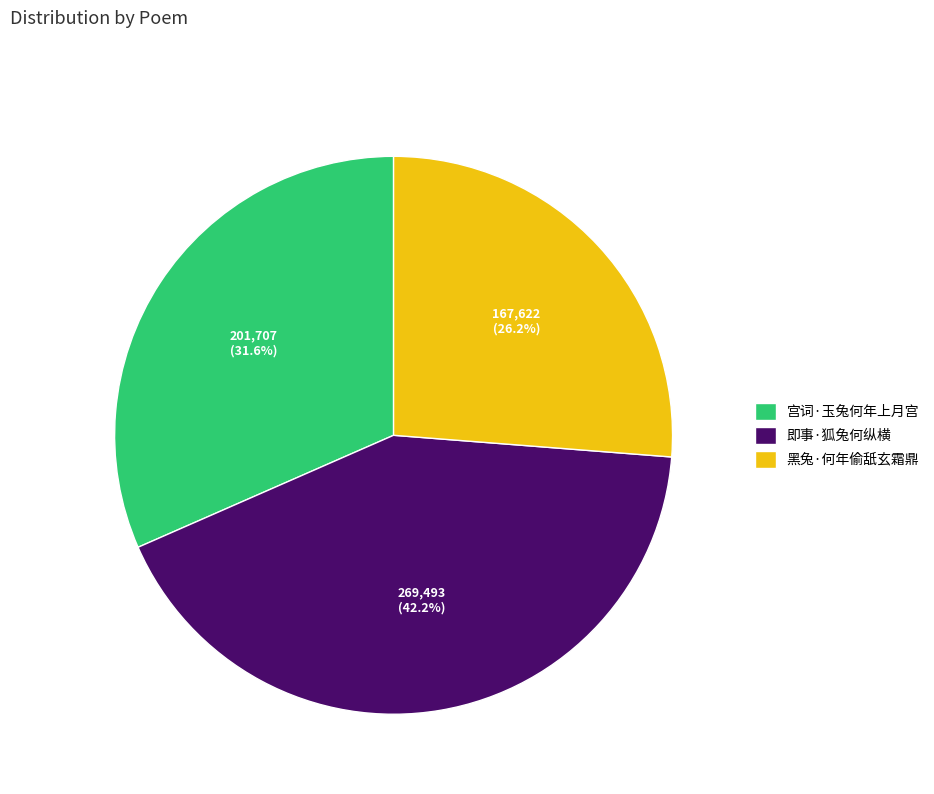

To the nearest percent, what is the combined percentage of 即事·狐兔何纵横 and 黑兔·何年偷舐玄霜鼎?

68%